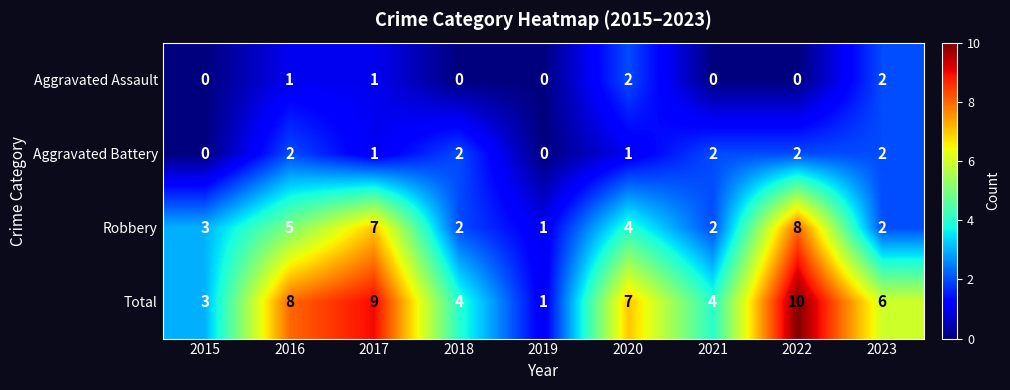

What is the difference between the highest and lowest values at 2018?

4